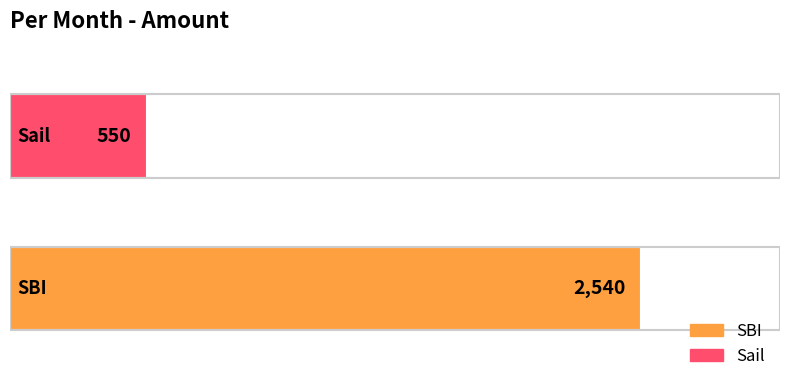

What is the greatest value displayed?

2540